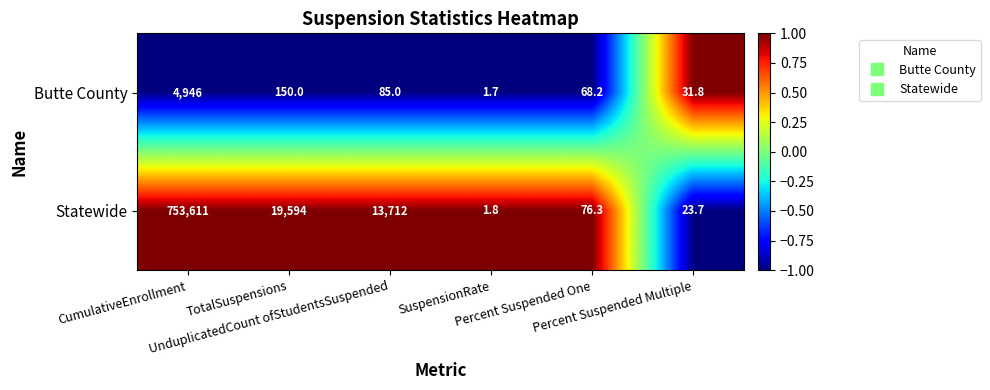

Rank the series by their maximum value, from lowest to highest.

Butte County, Statewide